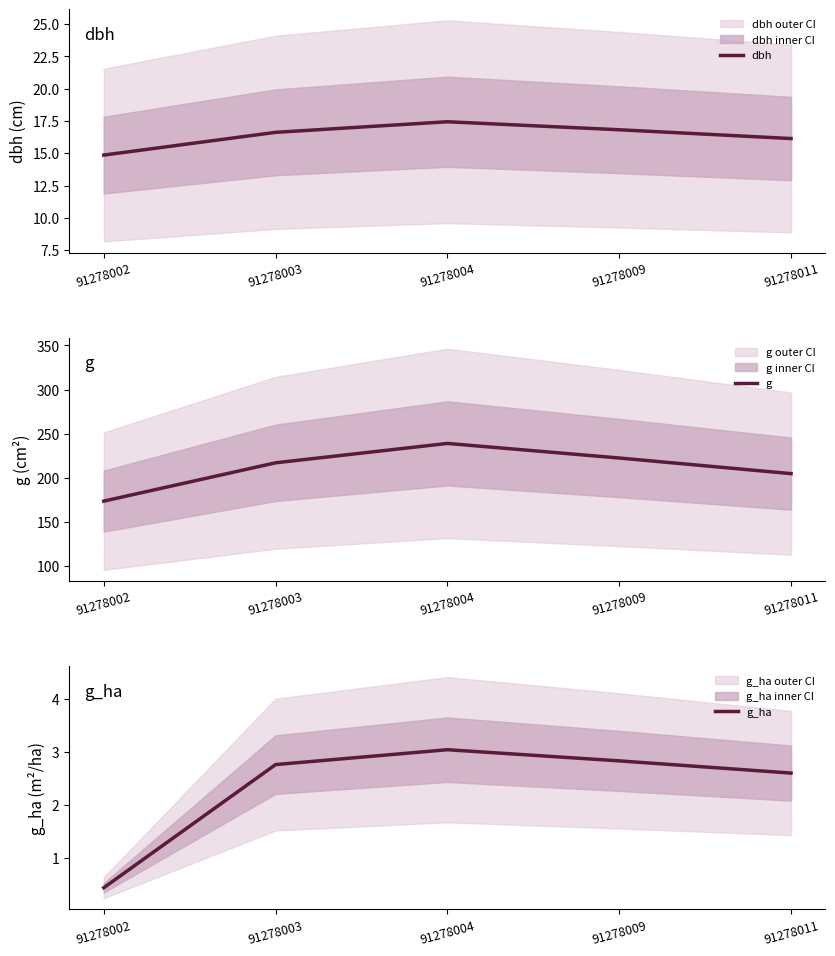

Which category has the lowest value in the dbh series?

91278002